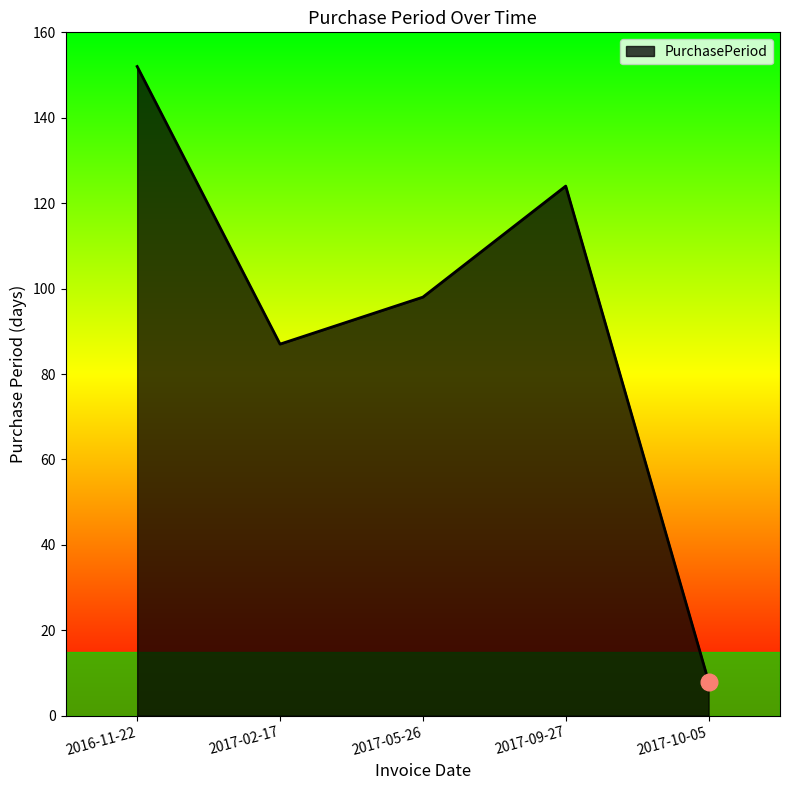

What position from the left is 2017-09-27?

4